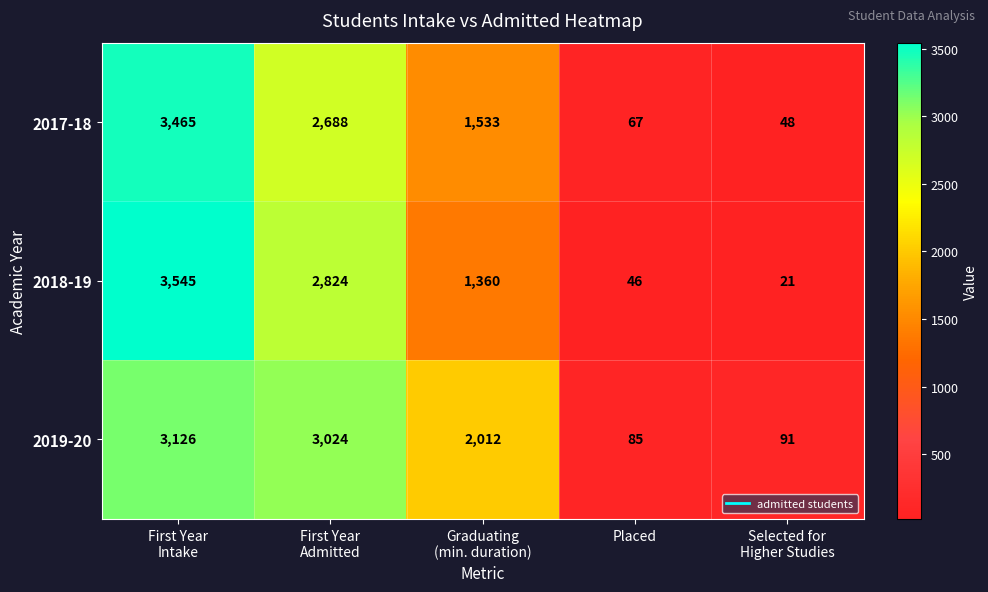

Which series has the widest spread of values?

2018-19